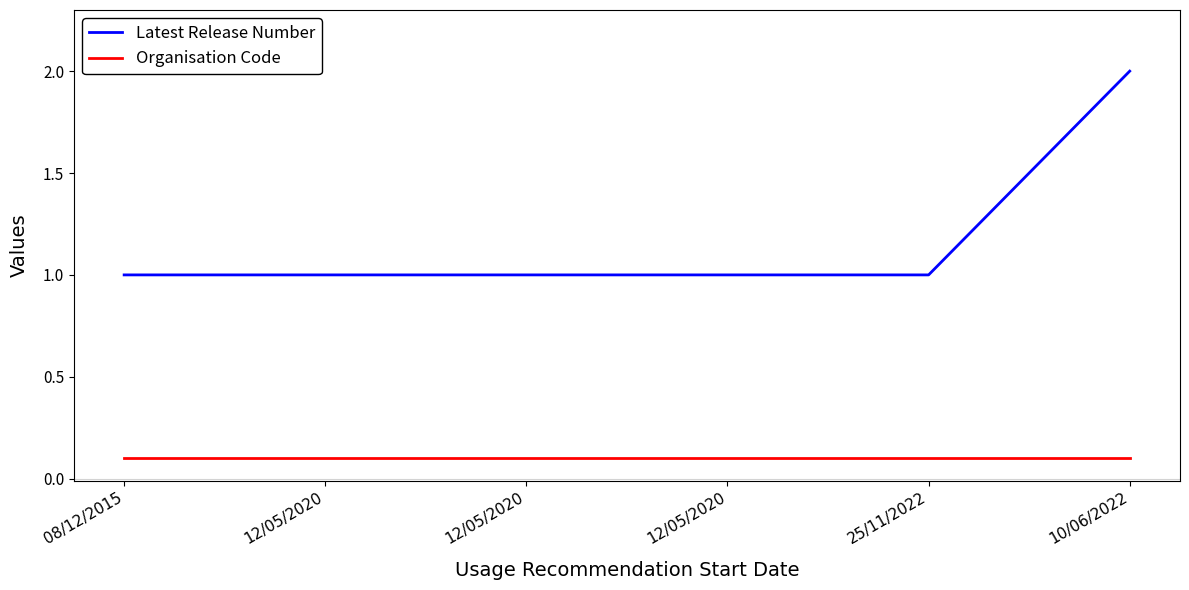

Reading left to right, transcribe all the data shown in this chart.

Latest Release Number: 08/12/2015=1.0	12/05/2020=1.0	12/05/2020=1.0	12/05/2020=1.0	25/11/2022=1.0	10/06/2022=2.0
Organisation Code: 08/12/2015=0.1	12/05/2020=0.1	12/05/2020=0.1	12/05/2020=0.1	25/11/2022=0.1	10/06/2022=0.1